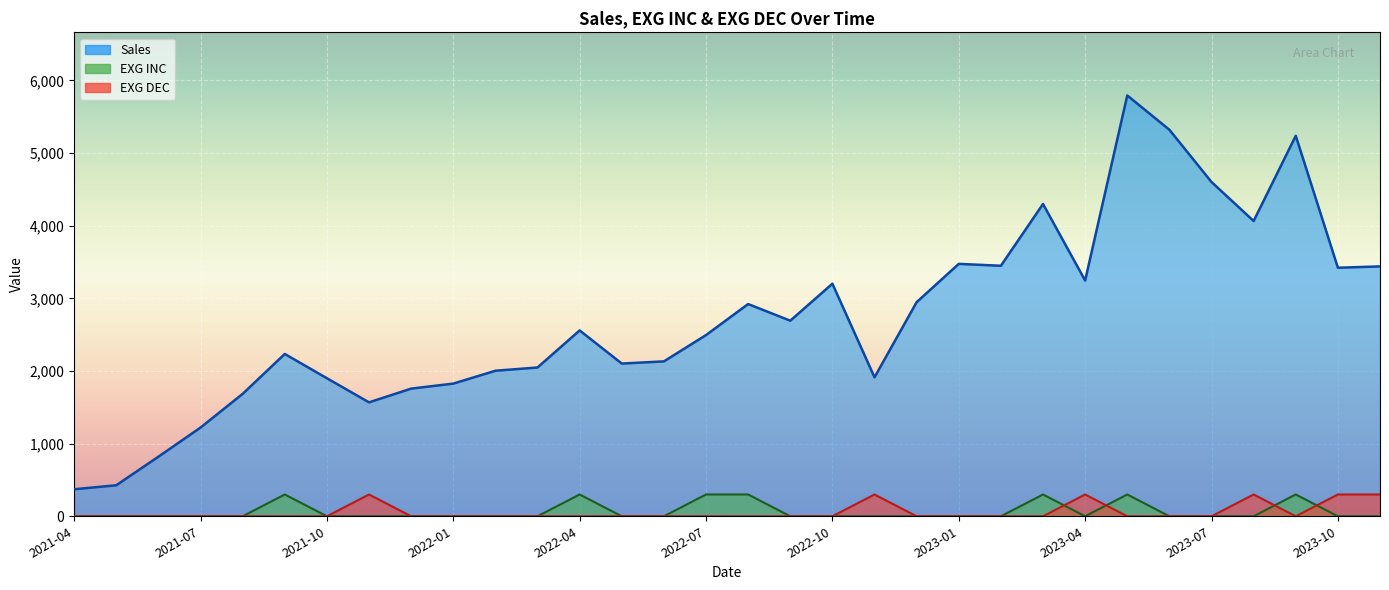

Between 2021-04 and 2021-06, which series saw the biggest shift?

Sales